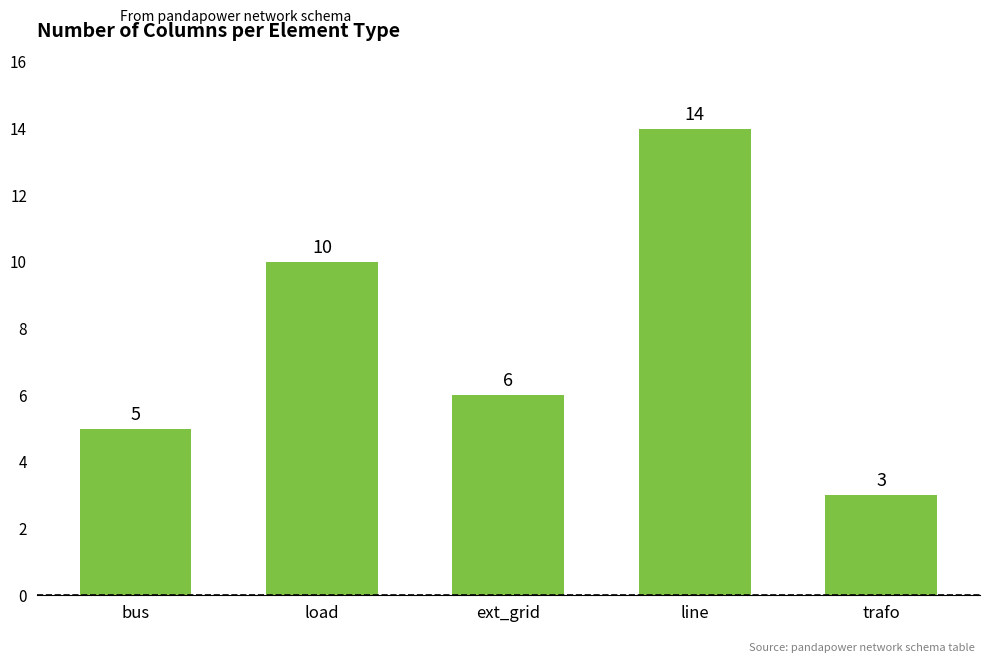

How many series are shown in this chart?

1